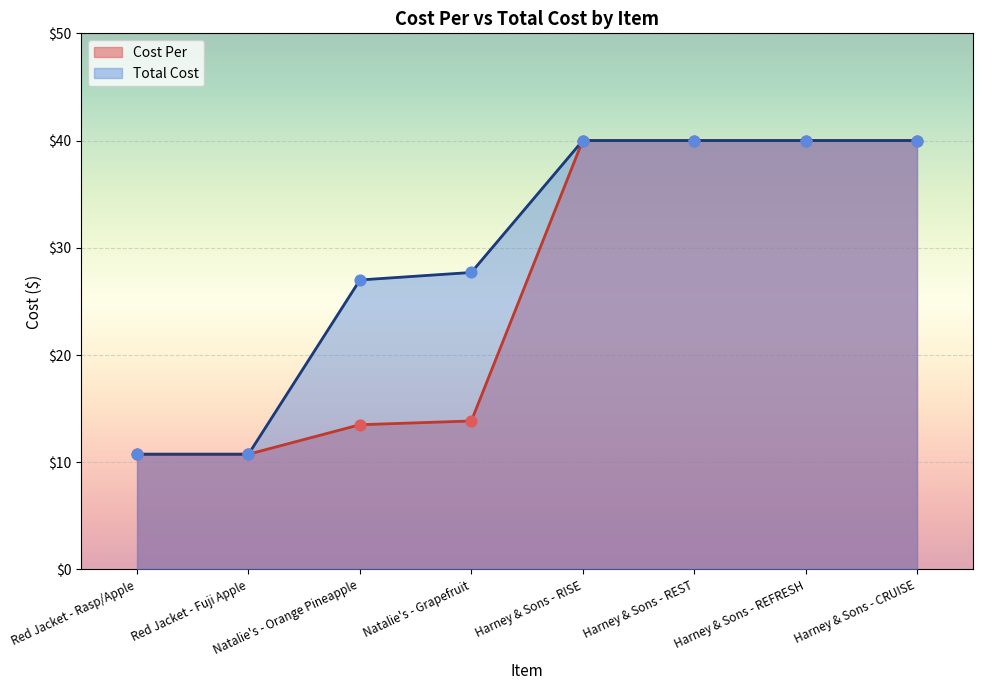

Which series reaches the minimum Y coordinate?

Cost Per